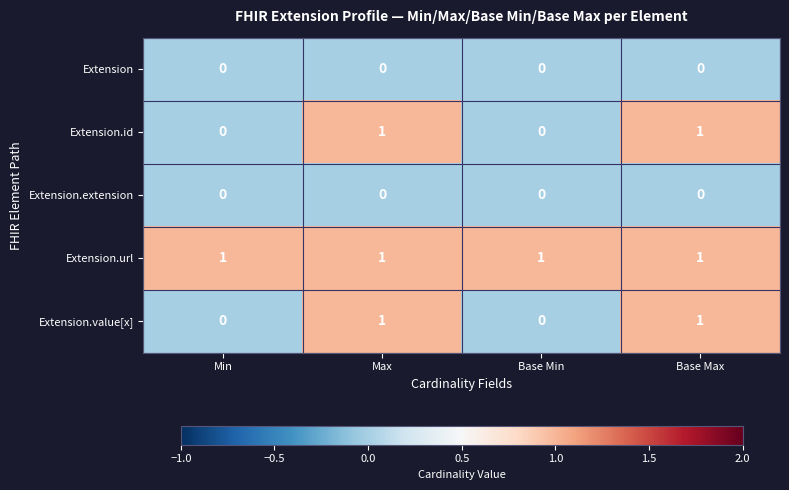

Which series has the largest total across all categories?

Extension.url